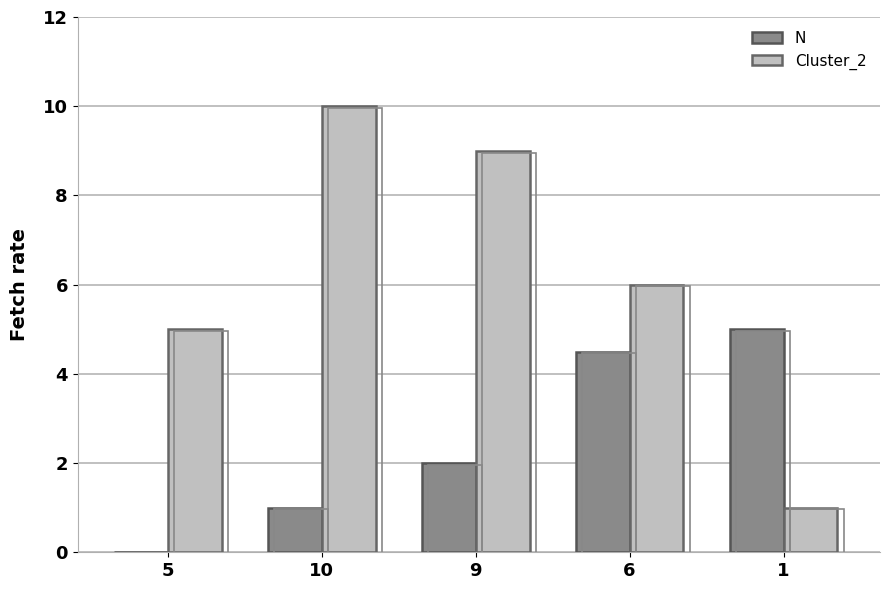

What is the sum of the N values at 5 and 9?

2.0